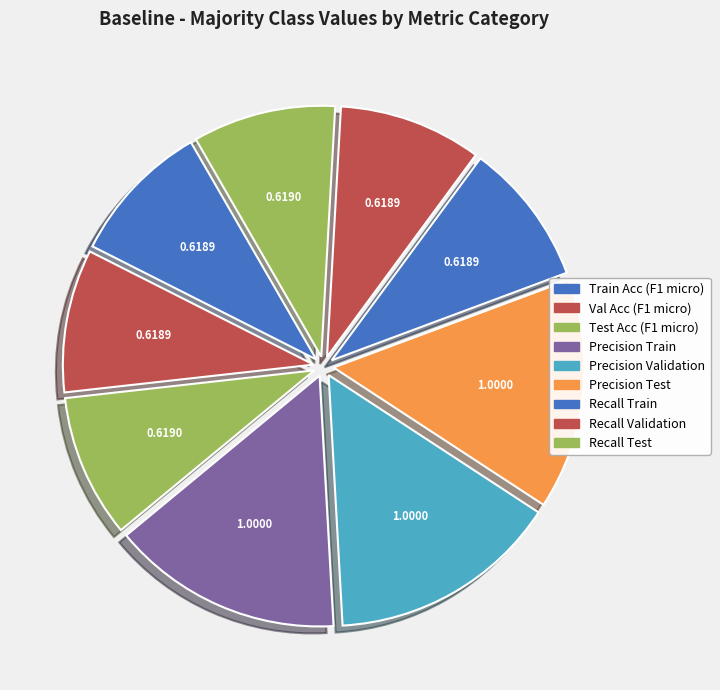

How many segments does this pie chart have?

9